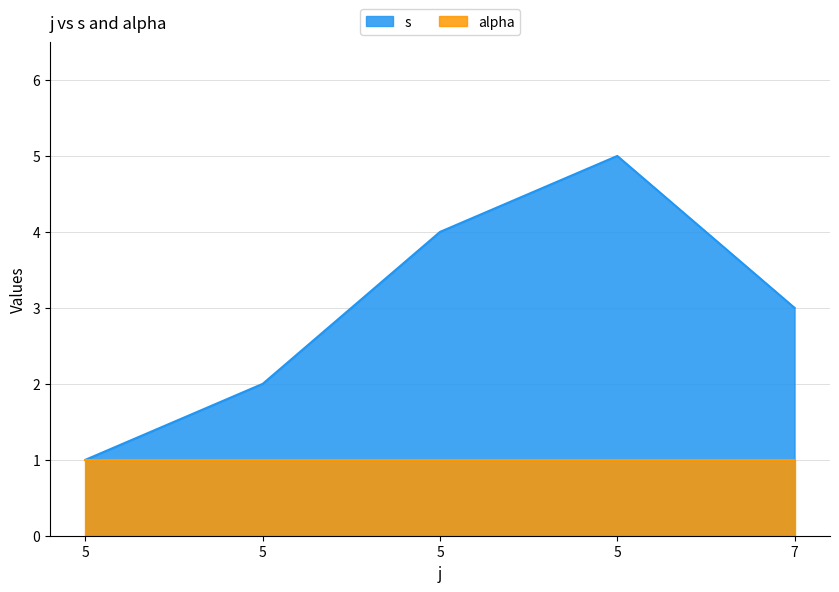

What is the difference between the second highest and second lowest values?

2